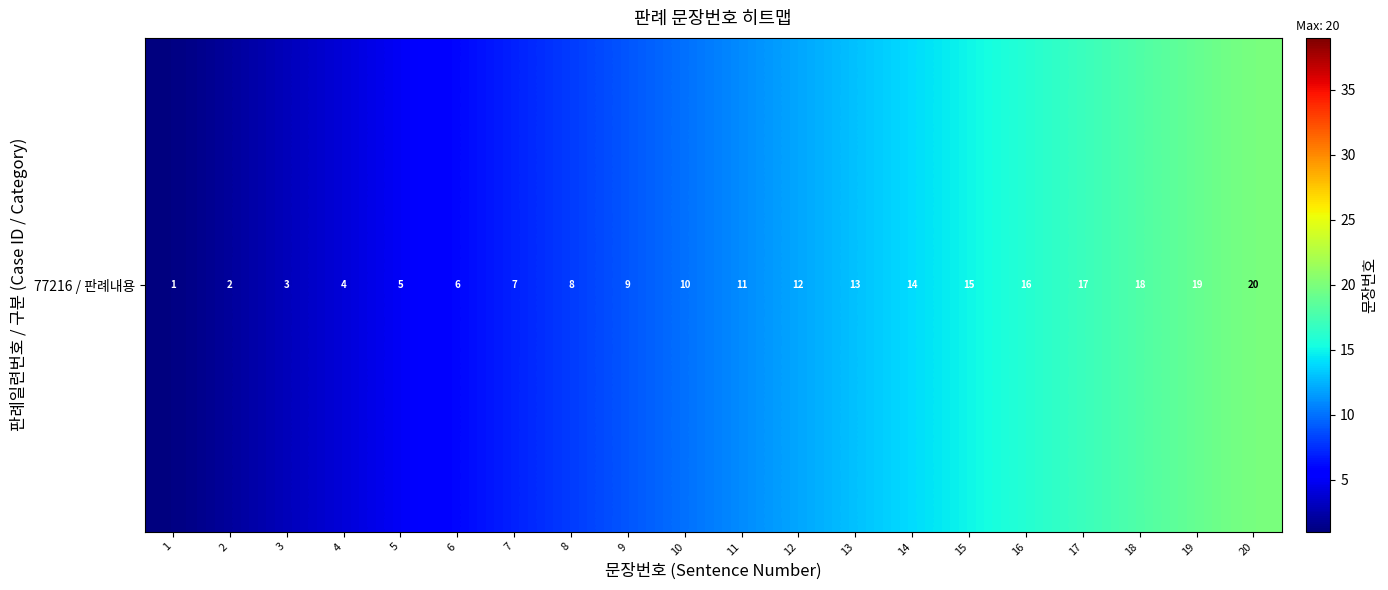

Reading left to right, what are all the values shown in this chart?

1	2	3	4	5	6	7	8	9	10	11	12	13	14	15	16	17	18	19	20